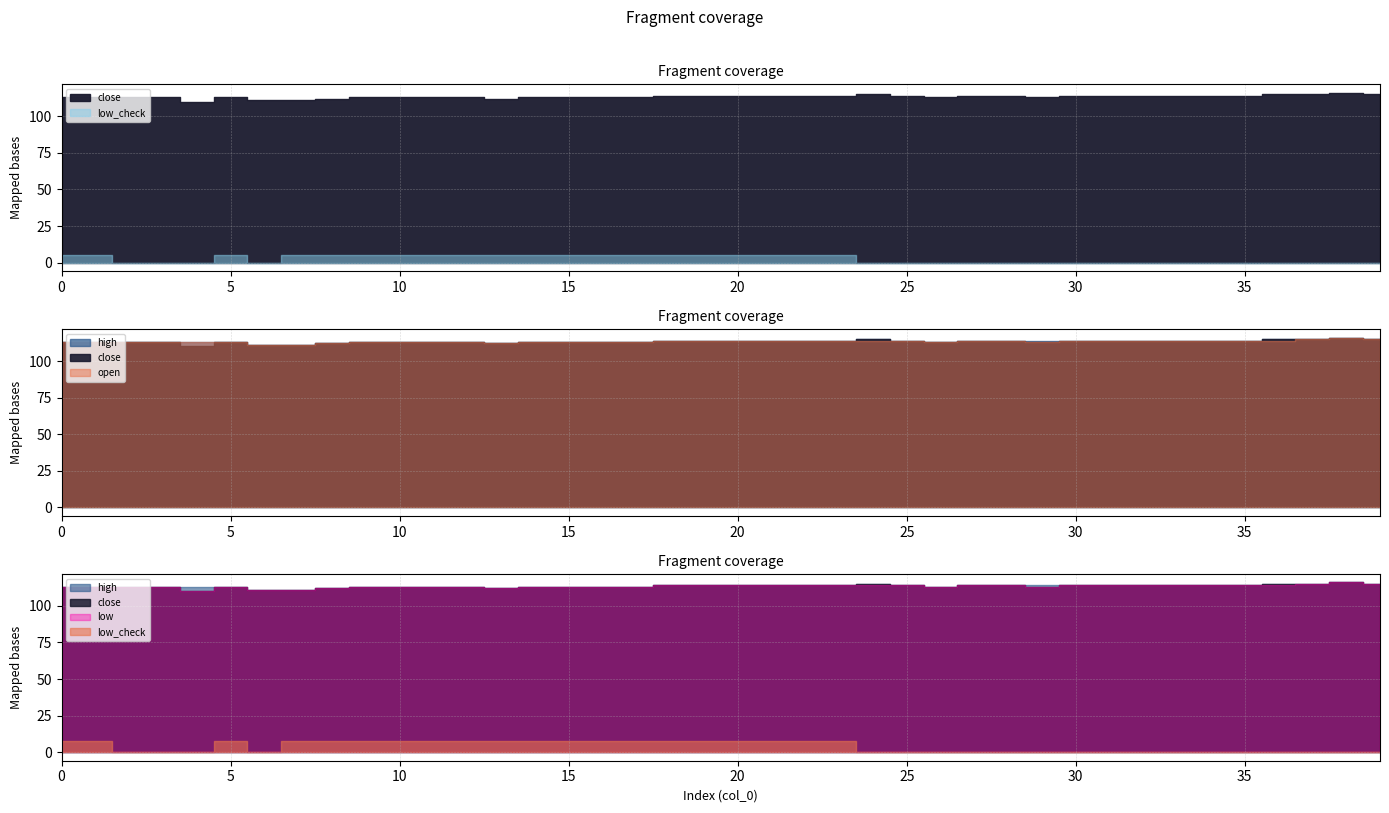

Rank the series by their maximum value, from lowest to highest.

low_check, close, high, open, low